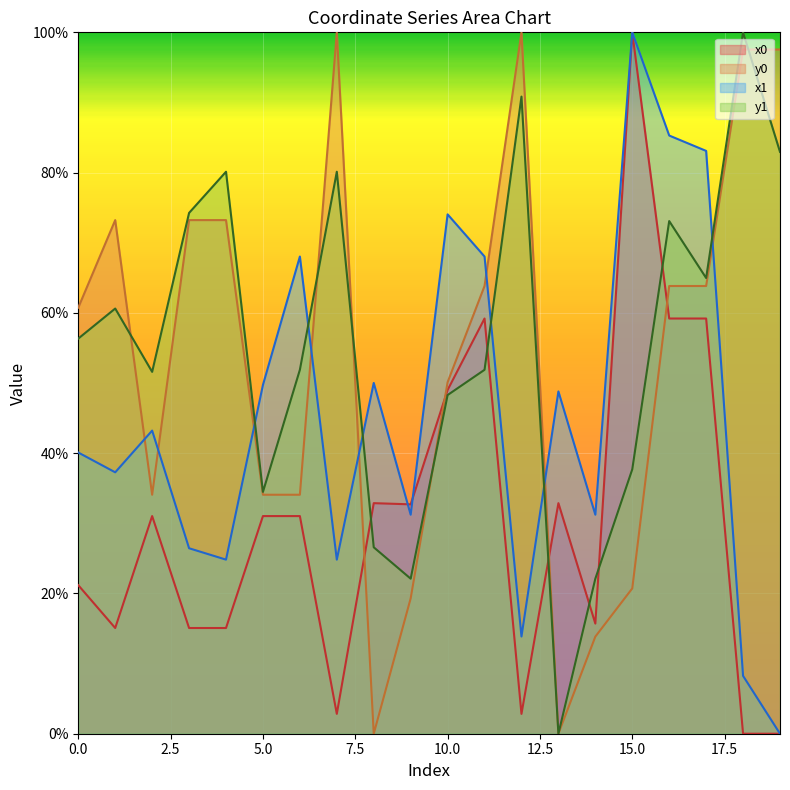

What is the average value of the y1 series?

55.5